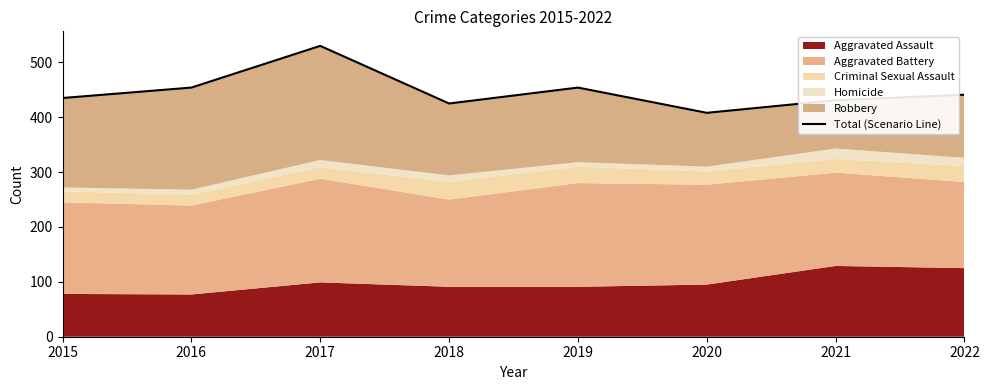

How many values exceed 441?

3